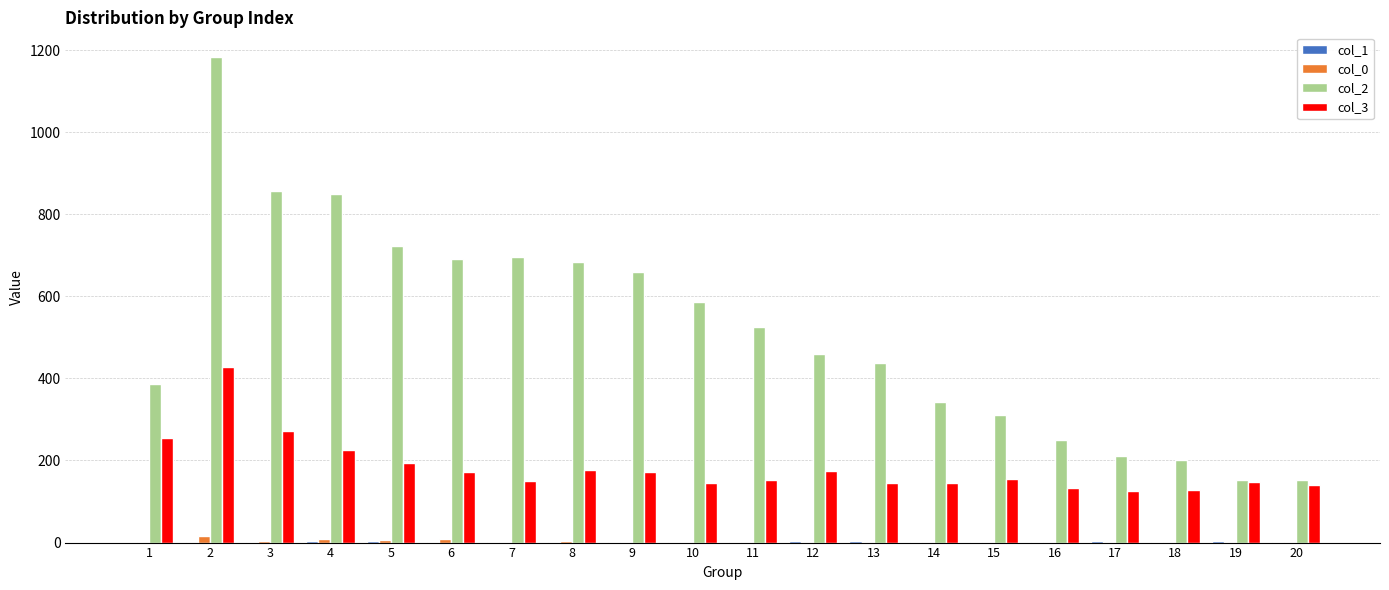

Between 13 and 16, which series saw the biggest shift?

col_2